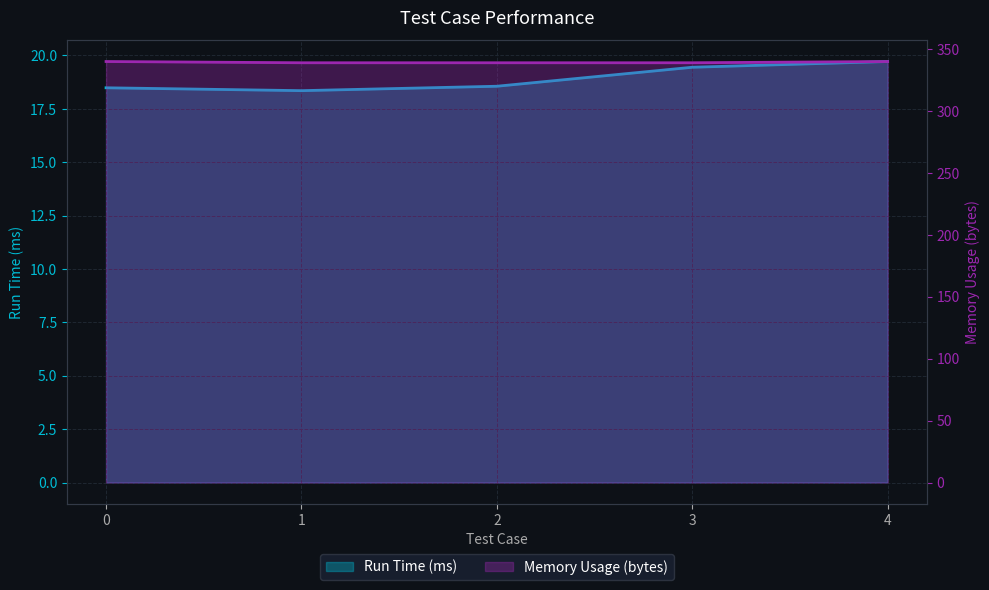

What is the average value of the Run Time (ms) series?

18.9